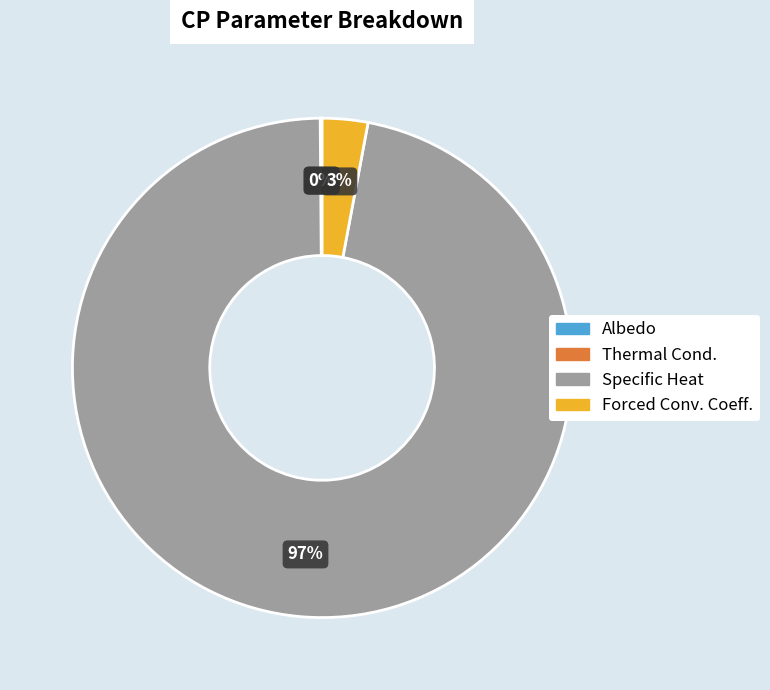

To the nearest percent, what is the difference between the largest and smallest slice percentages?

97%